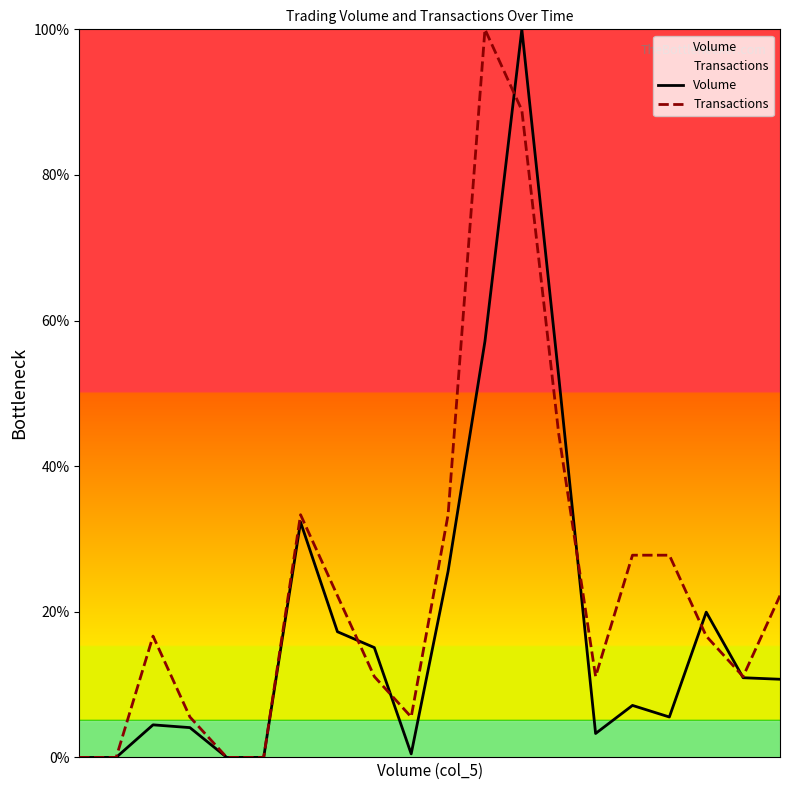

Which has a higher value, 19 or 14?

19